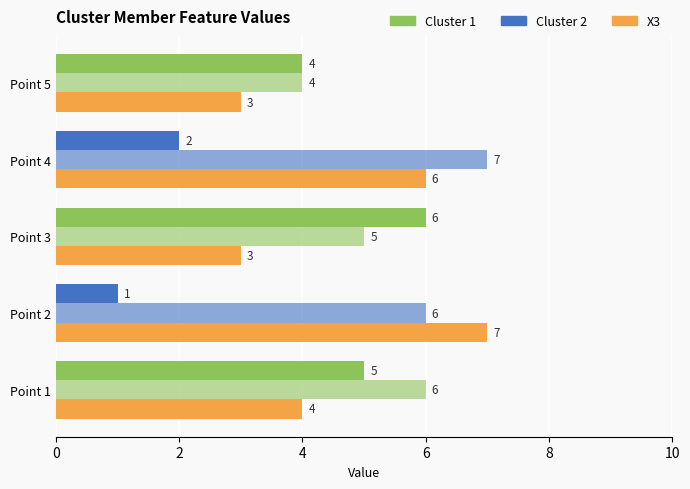

Reading right to left, extract all data points from this chart.

X1: Point 5=4	Point 4=2	Point 3=6	Point 2=1	Point 1=5
X2: Point 5=4	Point 4=7	Point 3=5	Point 2=6	Point 1=6
X3: Point 5=3	Point 4=6	Point 3=3	Point 2=7	Point 1=4